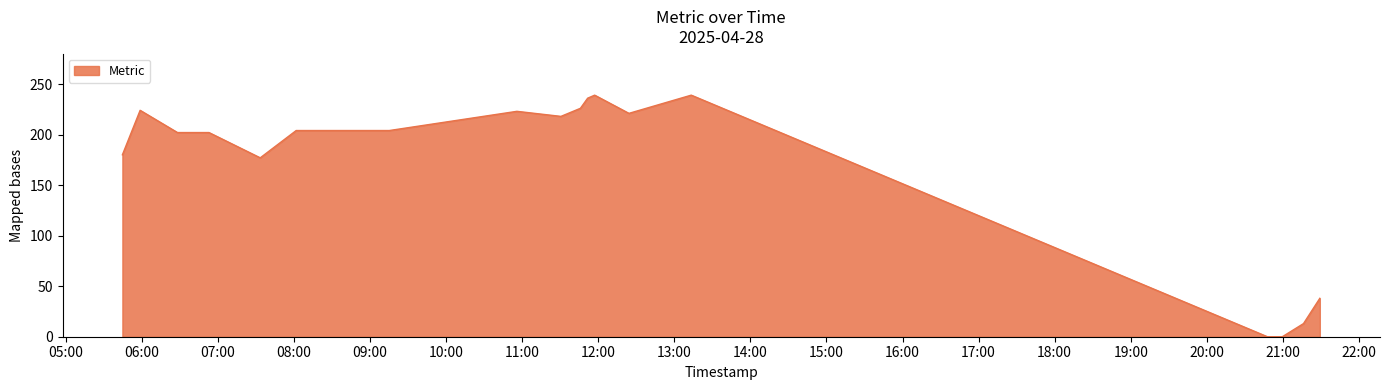

What is the difference between the maximum and minimum values?

239